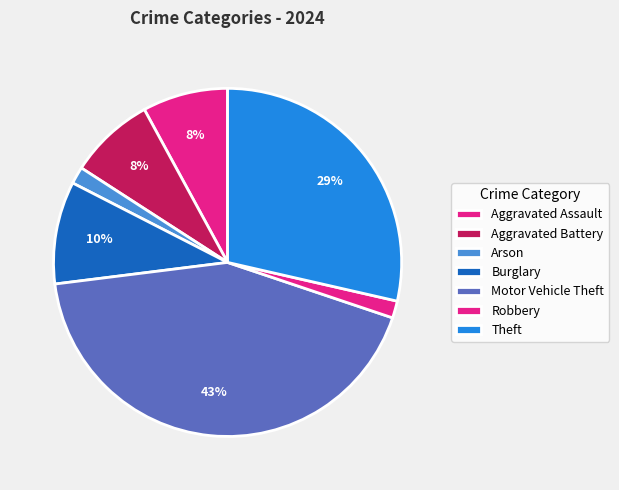

Rank the categories by value from lowest to highest.

Arson, Robbery, Aggravated Assault, Aggravated Battery, Burglary, Theft, Motor Vehicle Theft